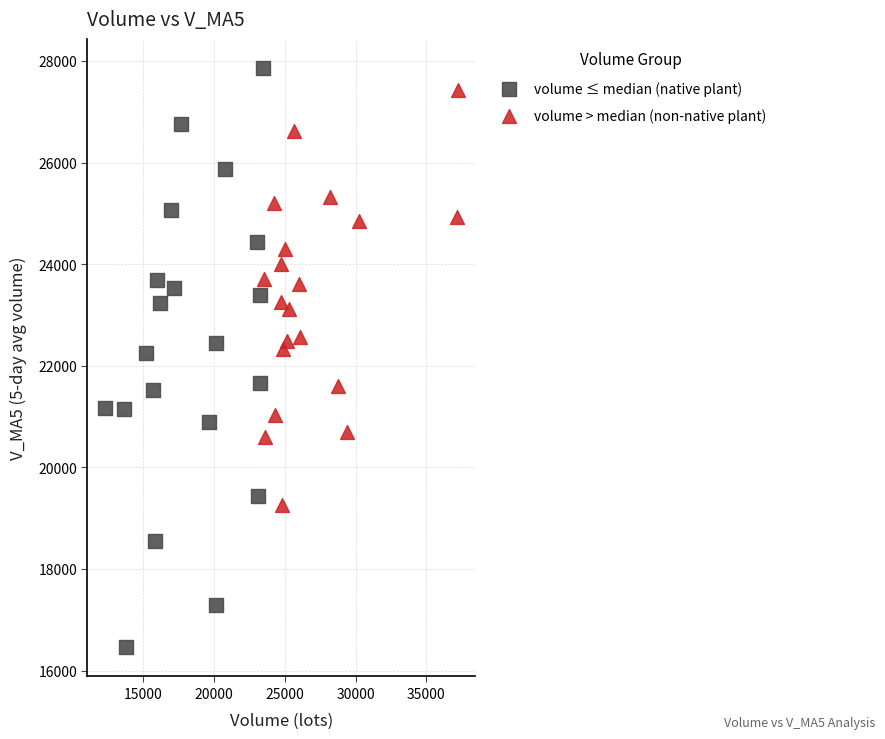

Which series has the widest spread of Y values?

volume ≤ median (native plant)